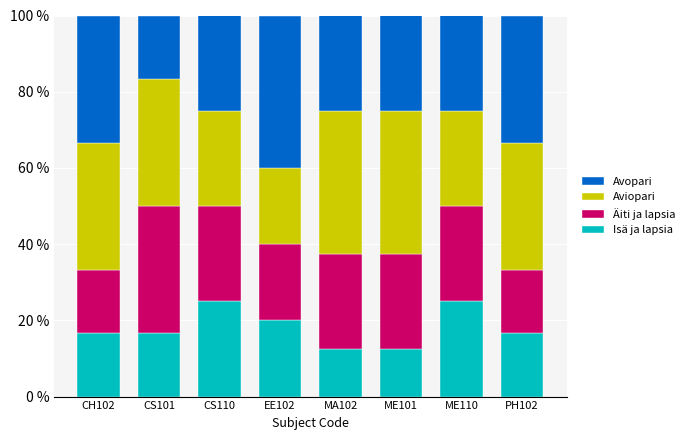

Is it true that Isä ja lapsia equals 29.2 at CH102?

False